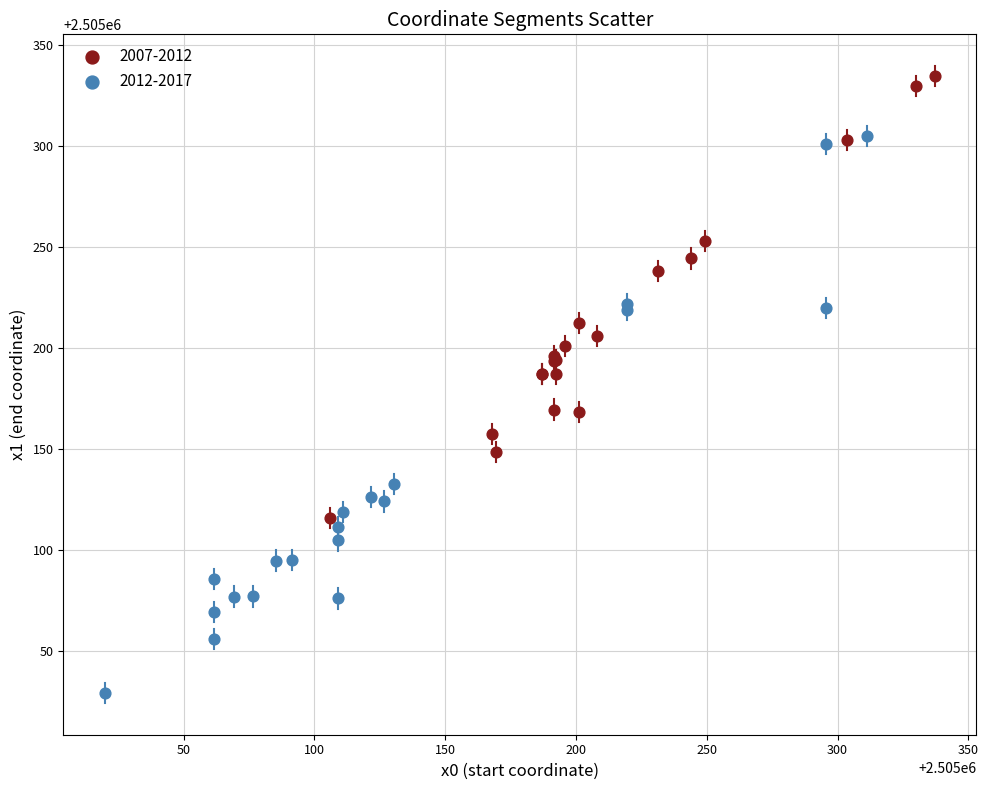

Which series has the largest Y range (max minus min)?

2012-2017